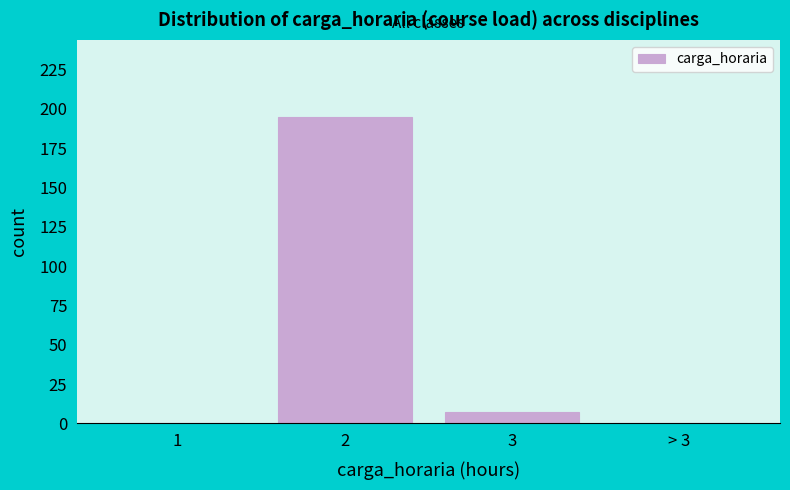

Reading left to right, extract all data points from this chart.

1=0	2=195	3=7	> 3=0